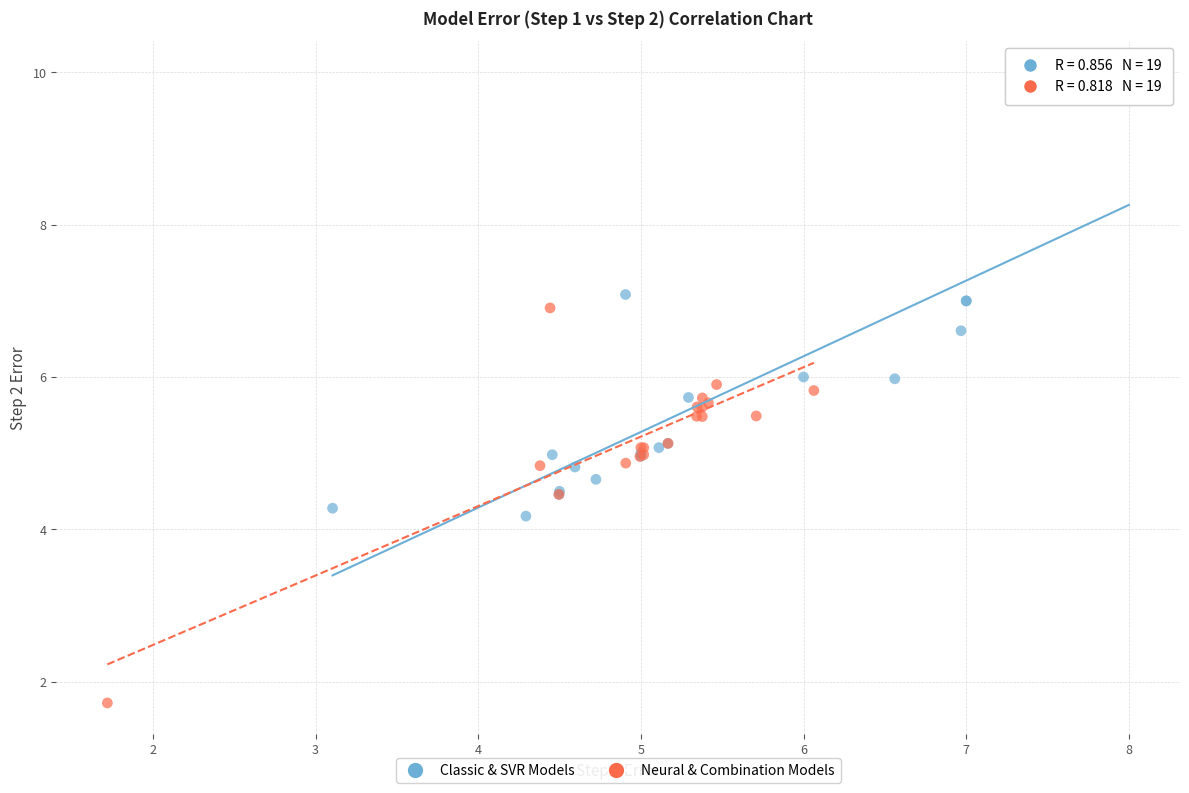

What are all the series names shown in the legend?

Classic & SVR Models, Neural & Combination Models